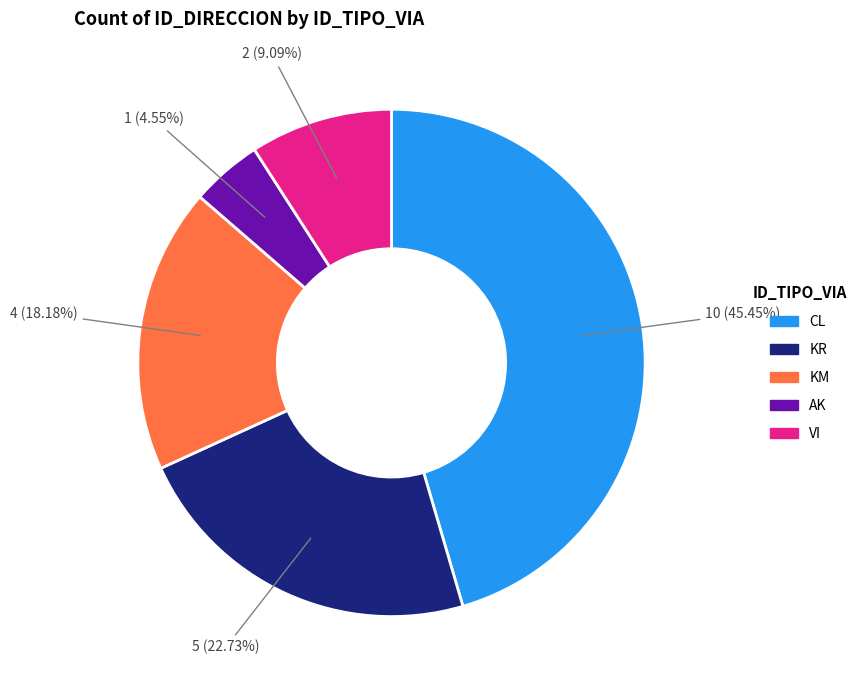

Do CL and KM together represent more than half of the pie?

Yes